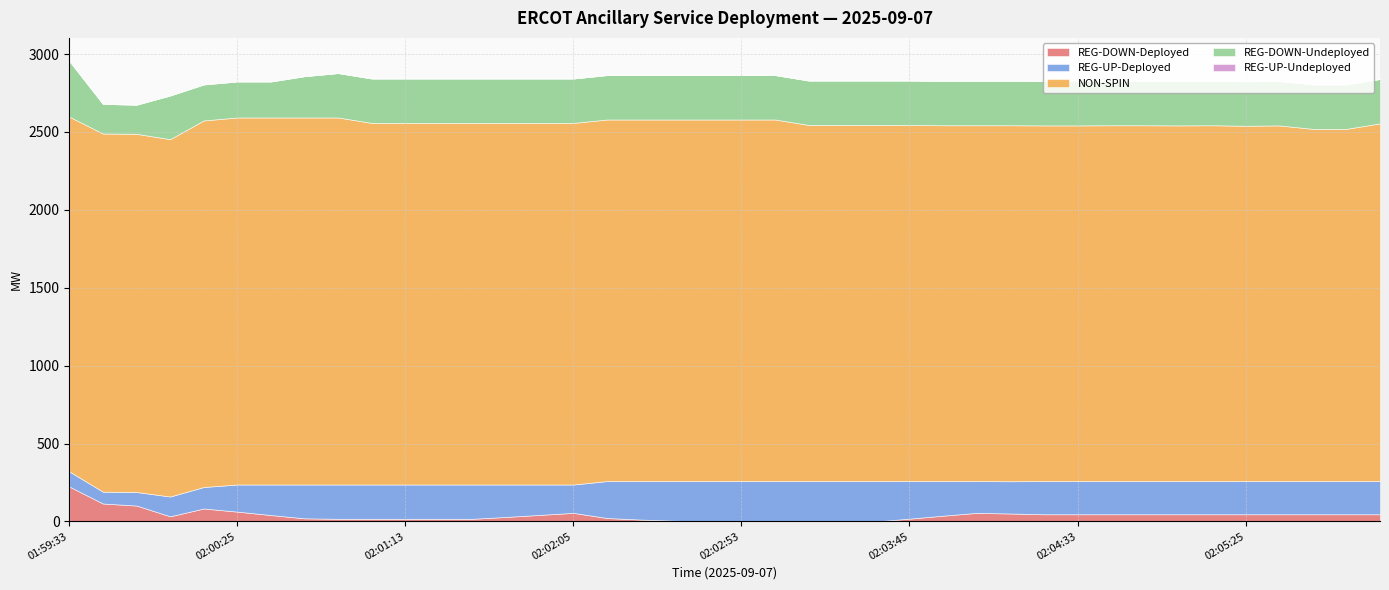

True or false: NON-SPIN has more than 0 points higher than both neighbors.

True